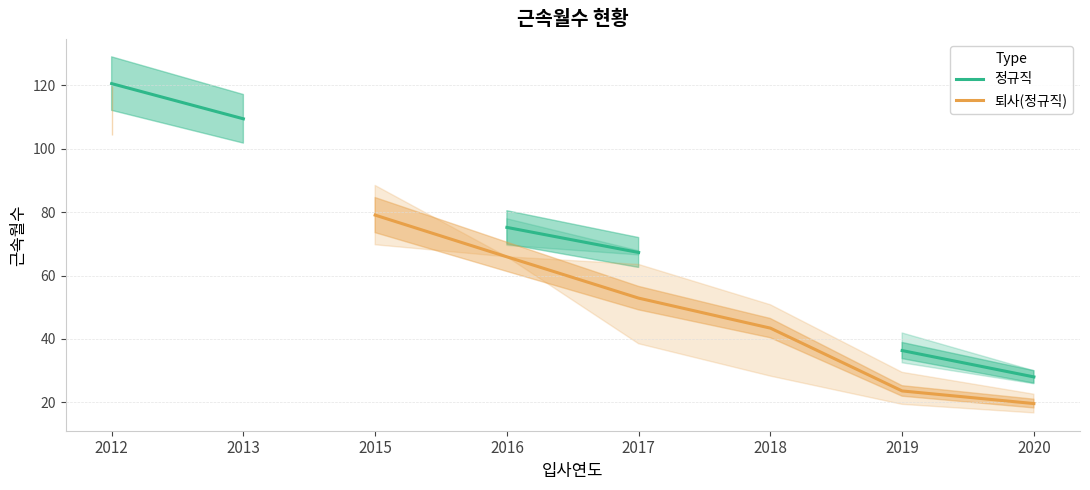

The value of 퇴사(정규직) at 2020 is 19.6. True or false?

True